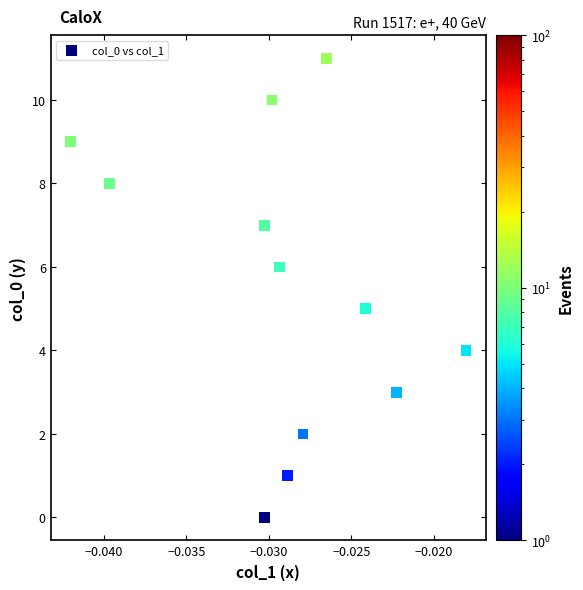

What is the range of Y values (max minus min)?

11